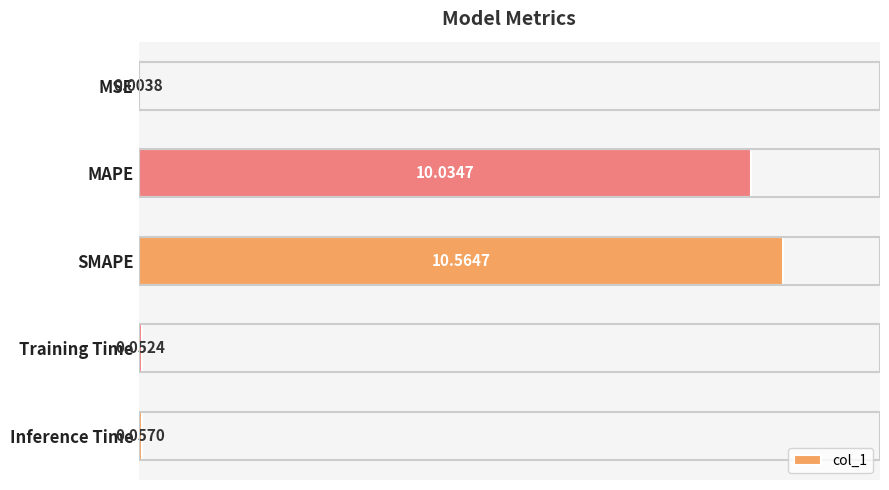

What is the sum of all values?

20.7